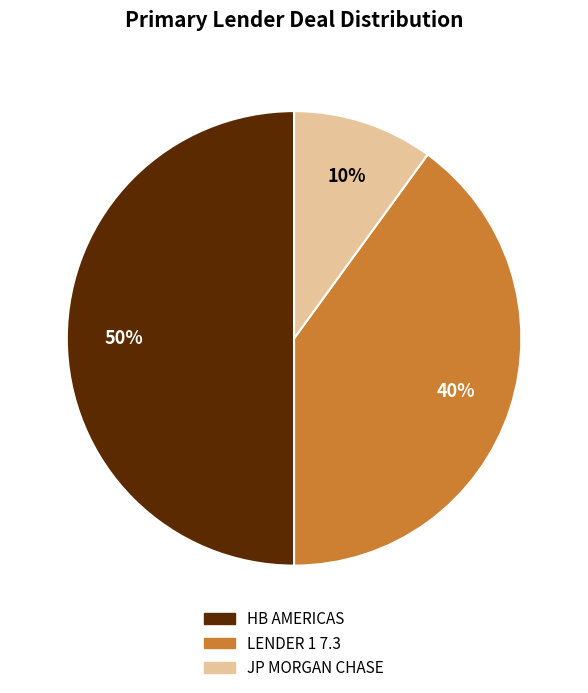

Do HB AMERICAS and JP MORGAN CHASE together represent more than half of the pie?

Yes